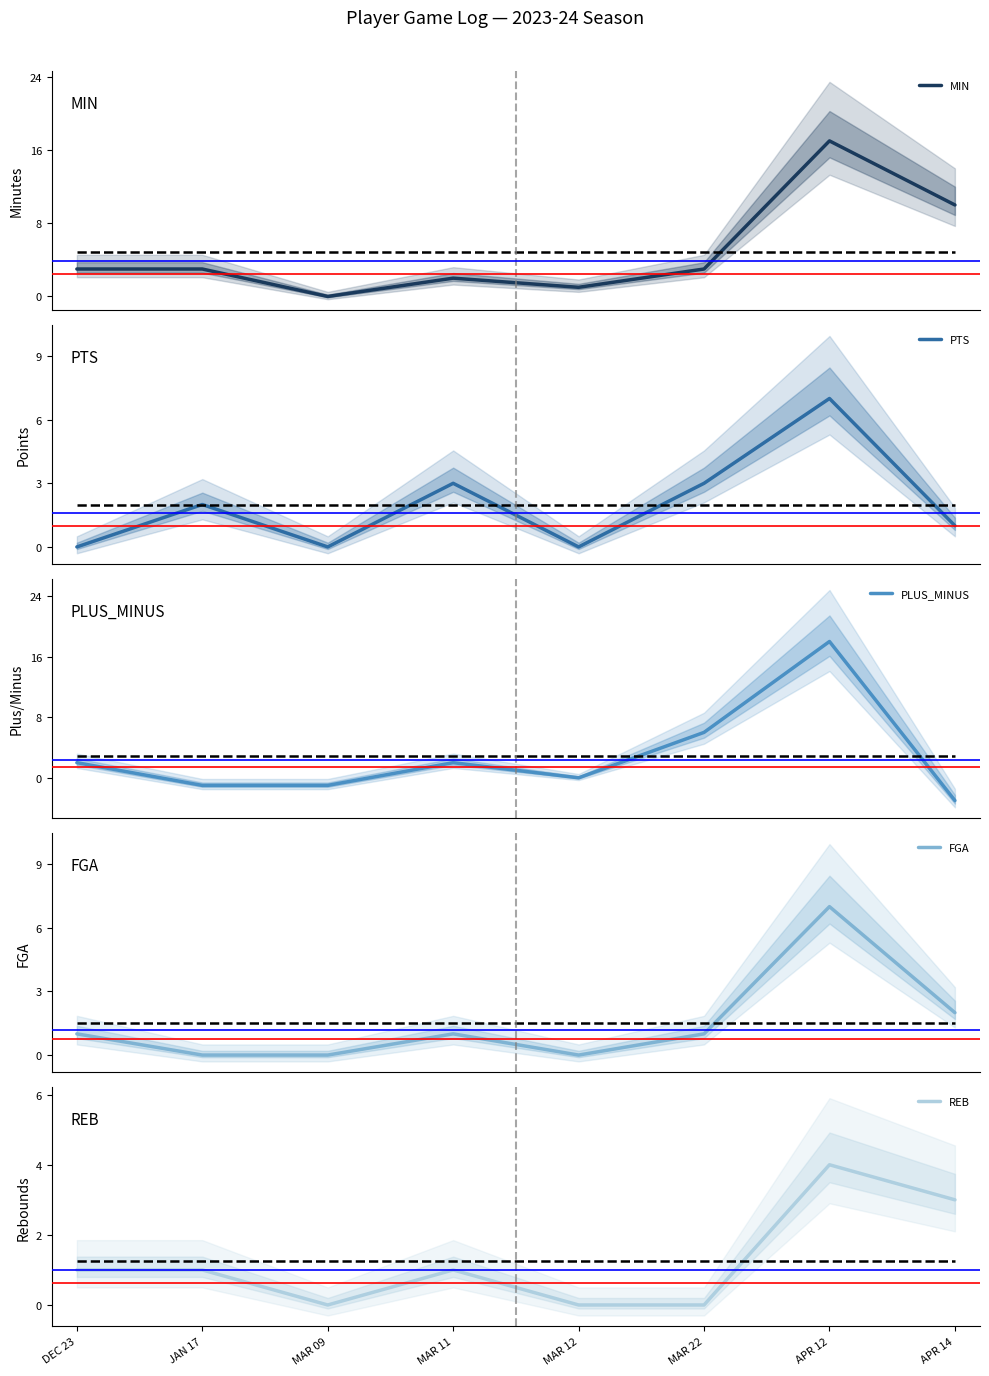

True or false: REB and MIN intersect in this chart.

False